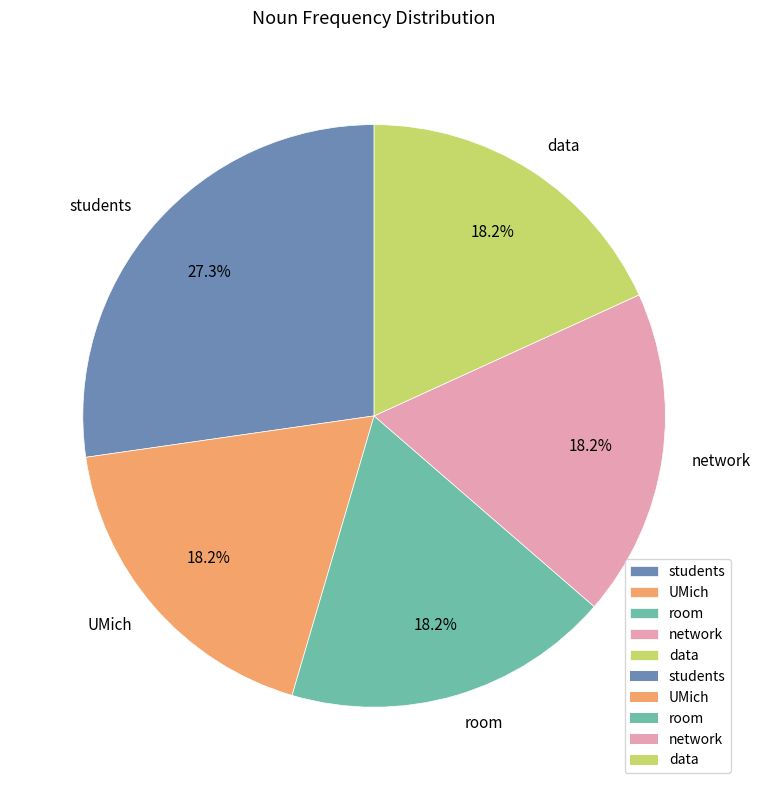

What percentage is NOT represented by network?

81.8%